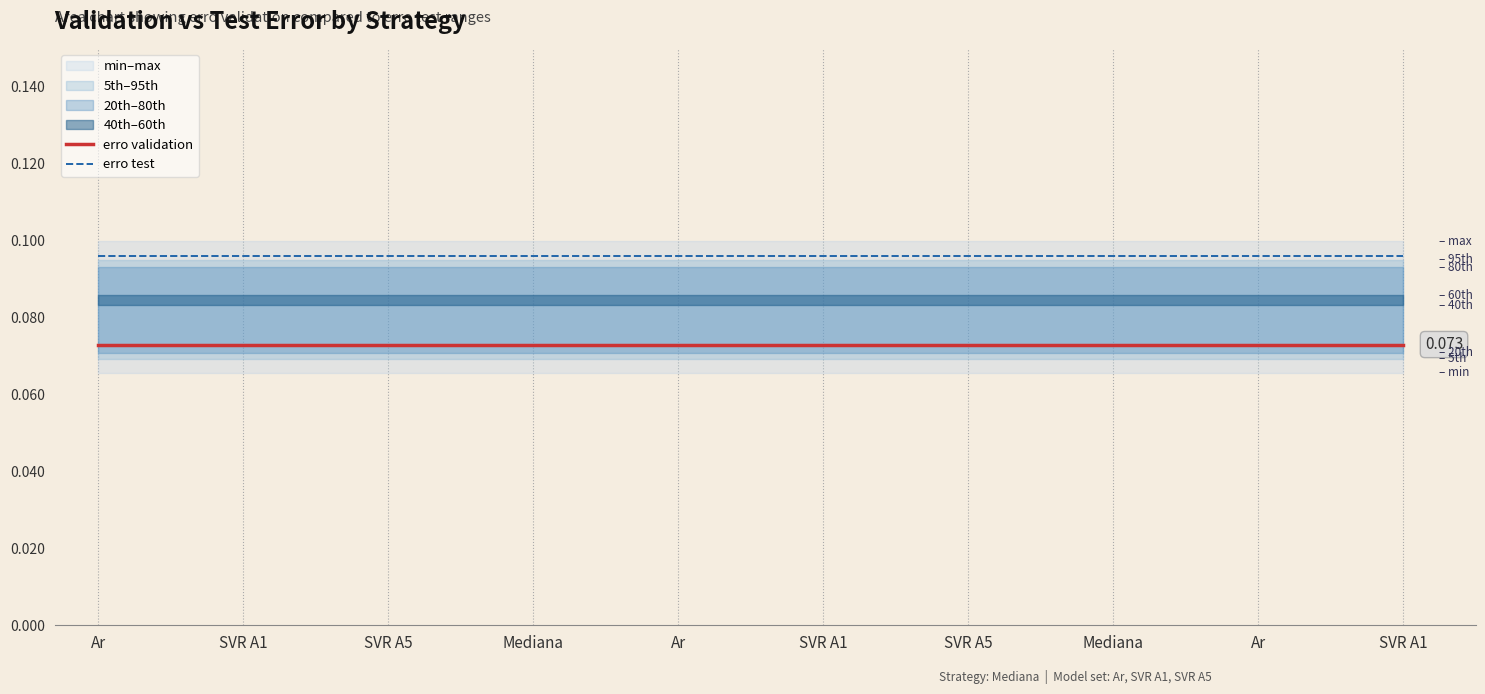

What is the label of the 5th point from the right?

SVR A1